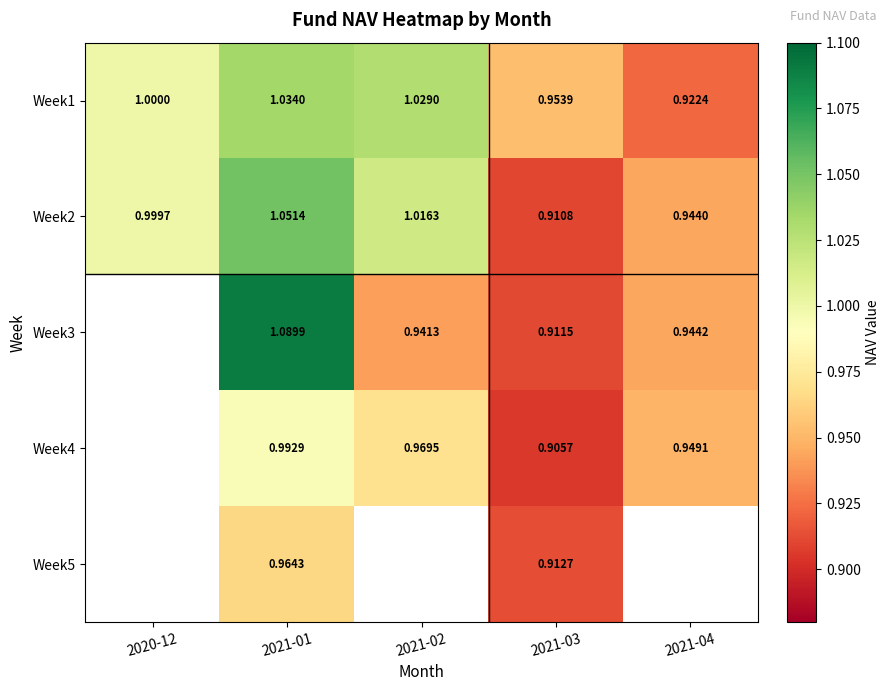

What is the lowest value of the Week1 series?

0.9